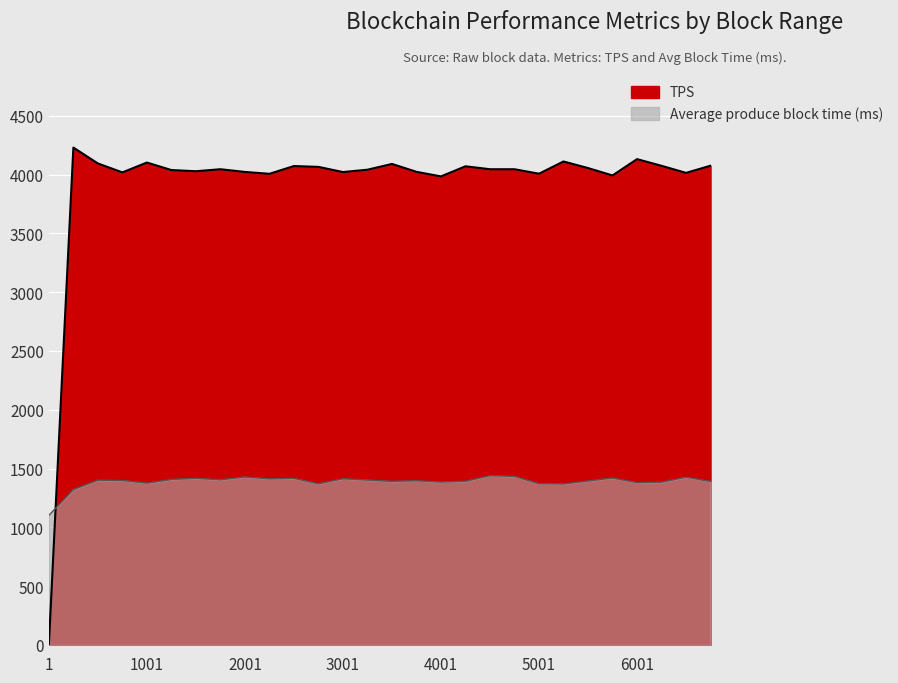

How many values in the TPS series are below 4045?

13